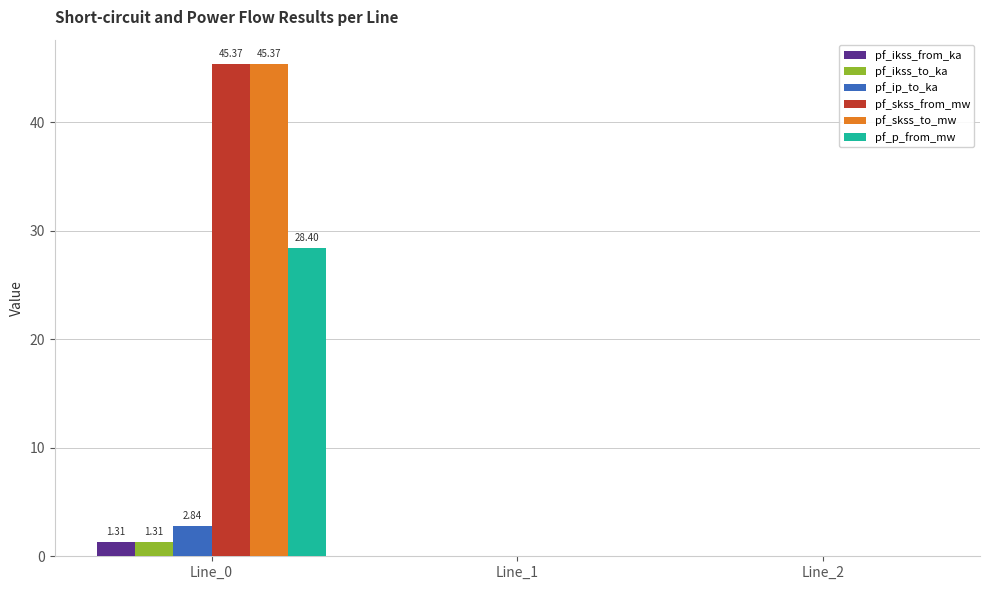

How many data points does each series have?

3